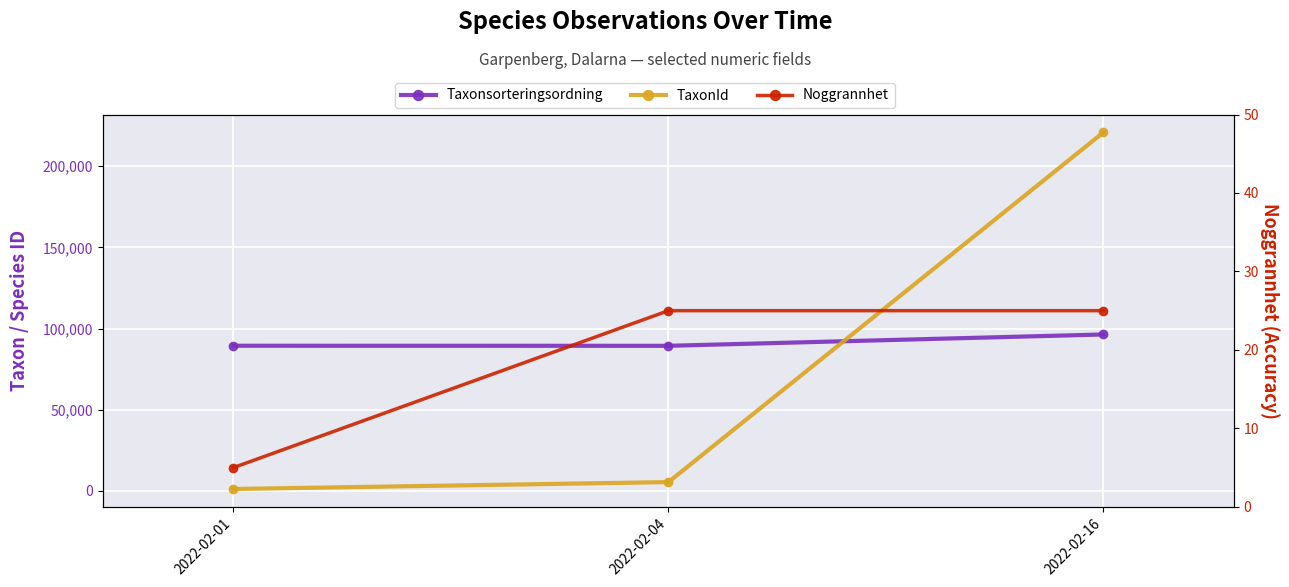

What is the difference between the TaxonId values at 2022-02-01 and 2022-02-04?

4245